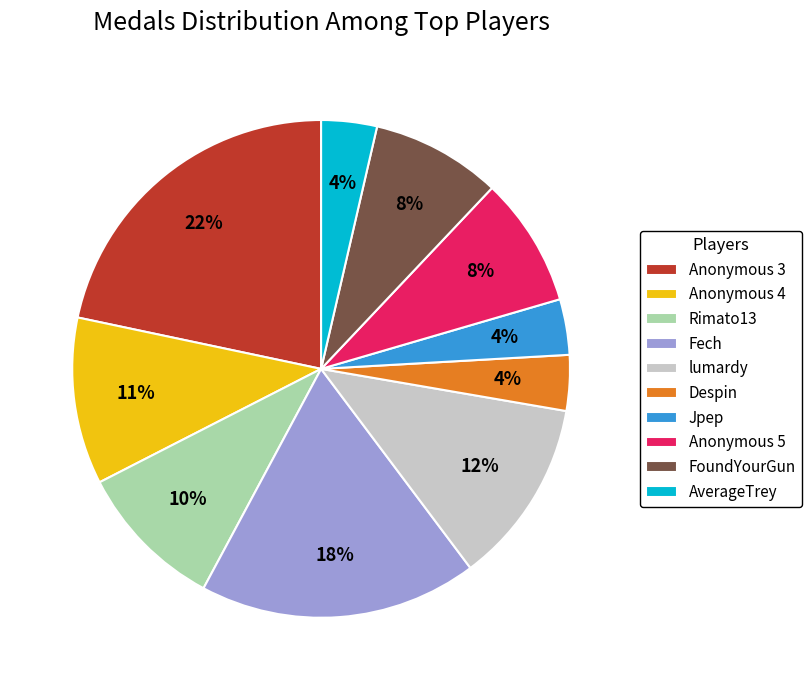

Is there a majority slice in this chart?

No